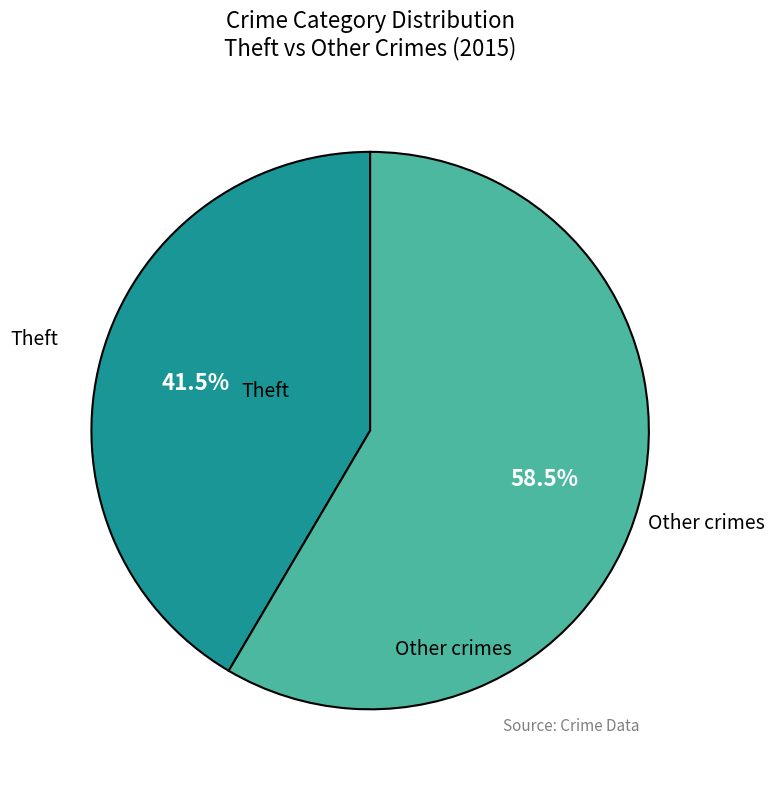

Which slice is the smallest?

Theft